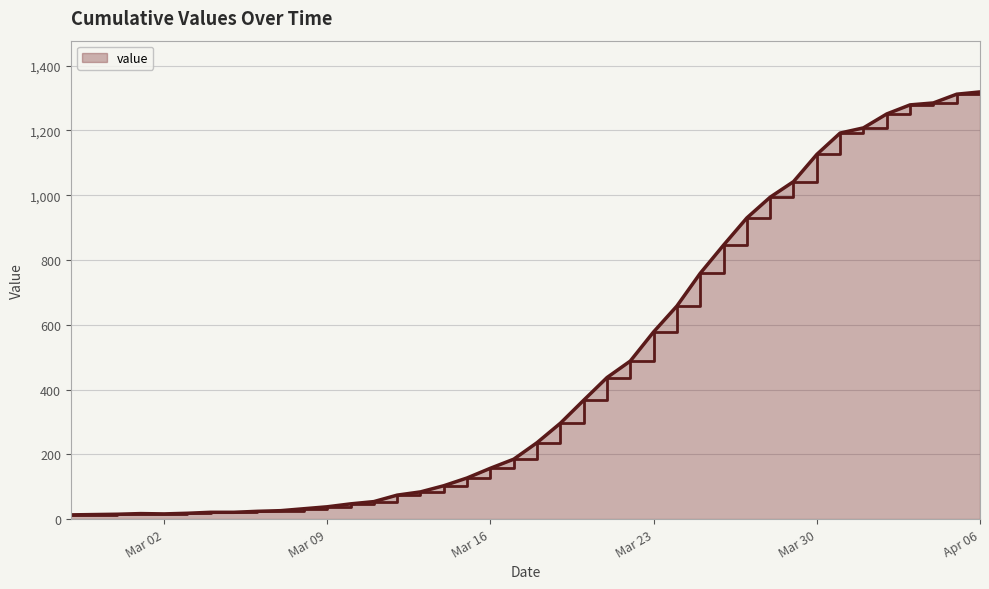

What is the greatest value displayed?

1319